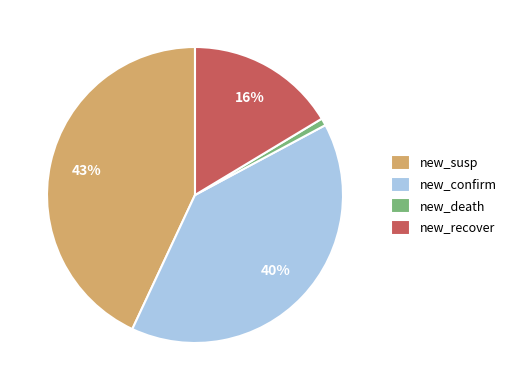

Is the sum of new_susp and new_confirm greater than half?

Yes